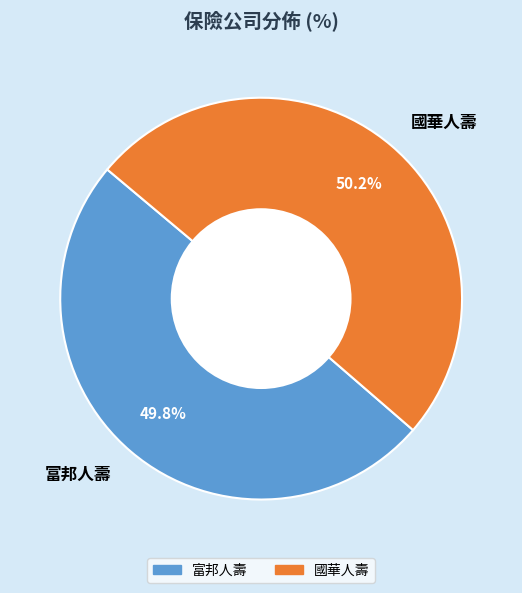

Is it true that 國華人壽 is 50% of the pie?

True